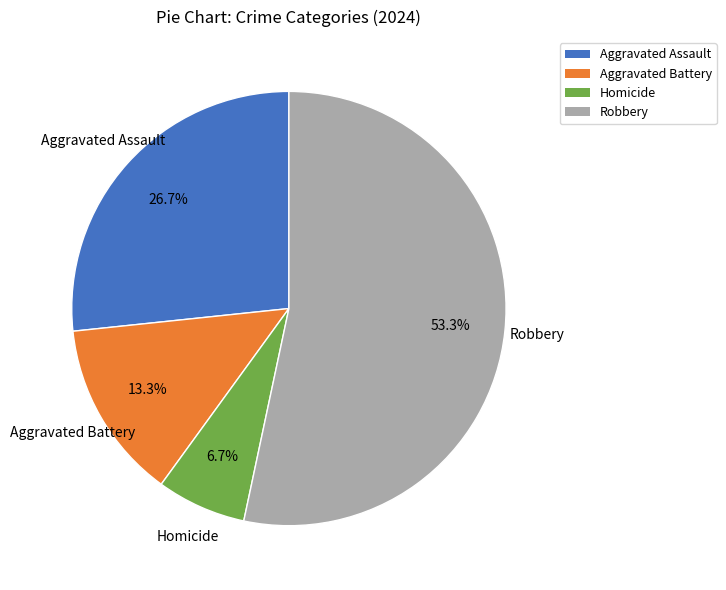

Count the number of slices in the pie.

4